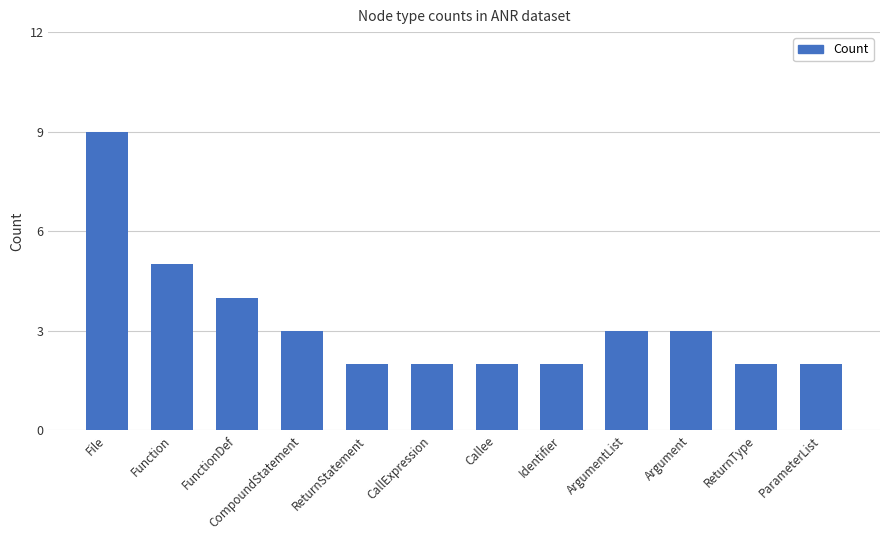

What is the smallest value displayed?

2